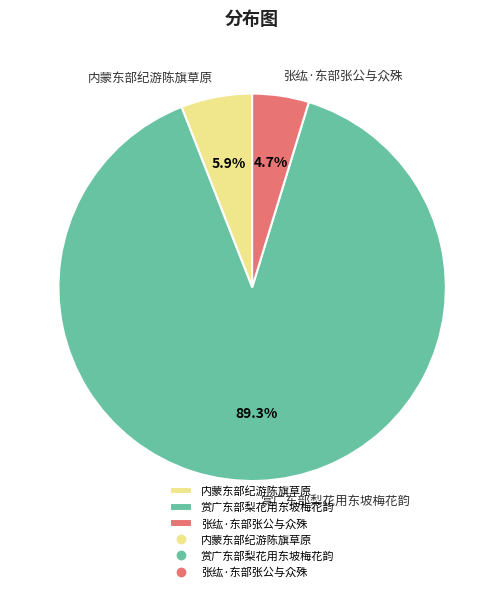

To the nearest percent, what is the average slice percentage?

33%